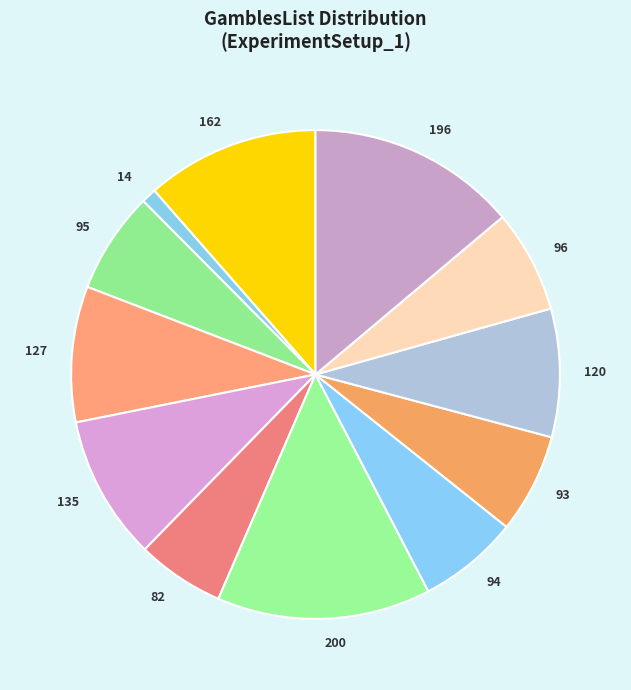

True or false: 14 accounts for 1% of the total.

True